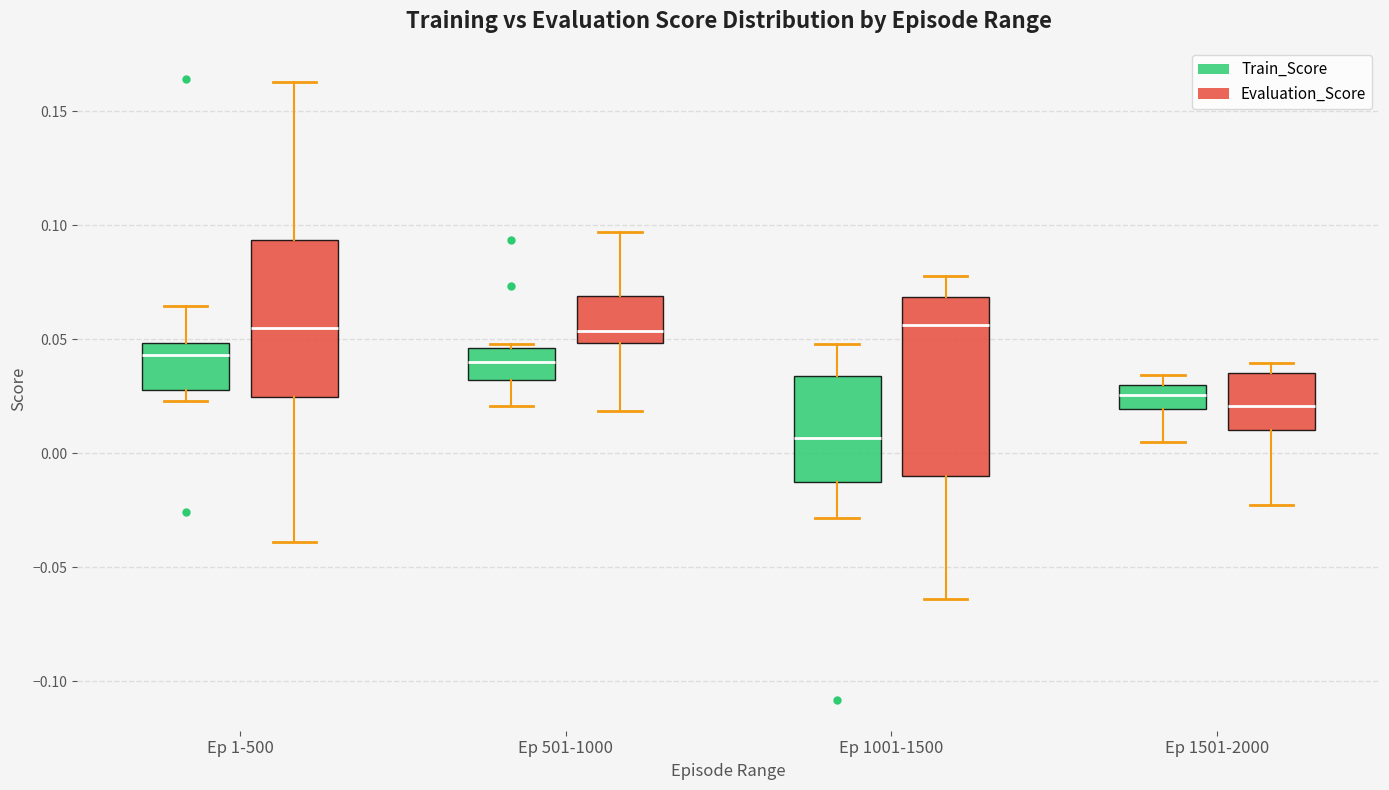

Comparing the boxes themselves (not the whiskers), which one is the tallest?

Ep 1001-1500 (Evaluation_Score)